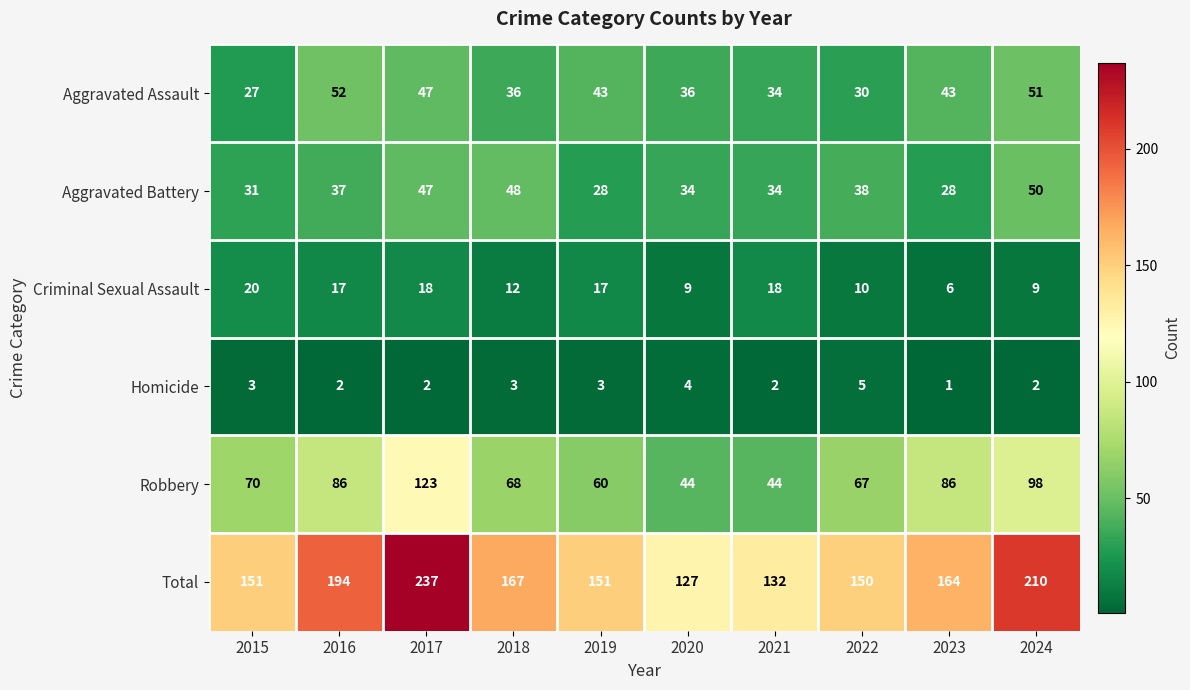

Which label corresponds to the largest value in the chart?

2017